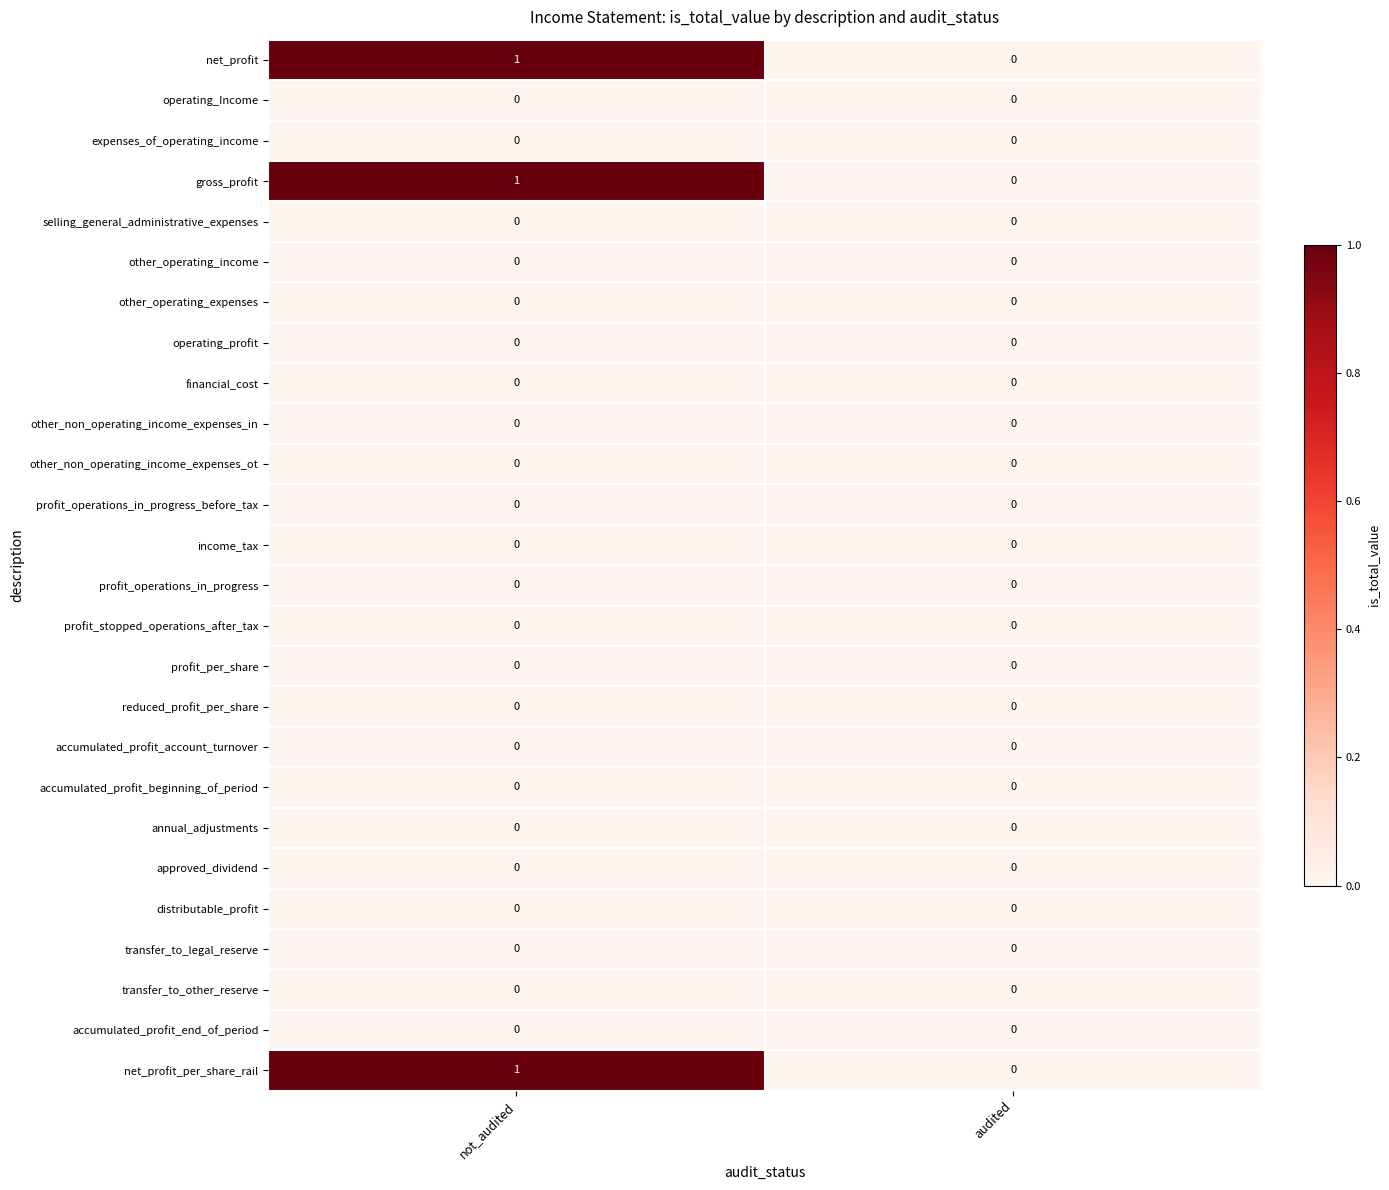

Which category has the highest value across all series?

not_audited